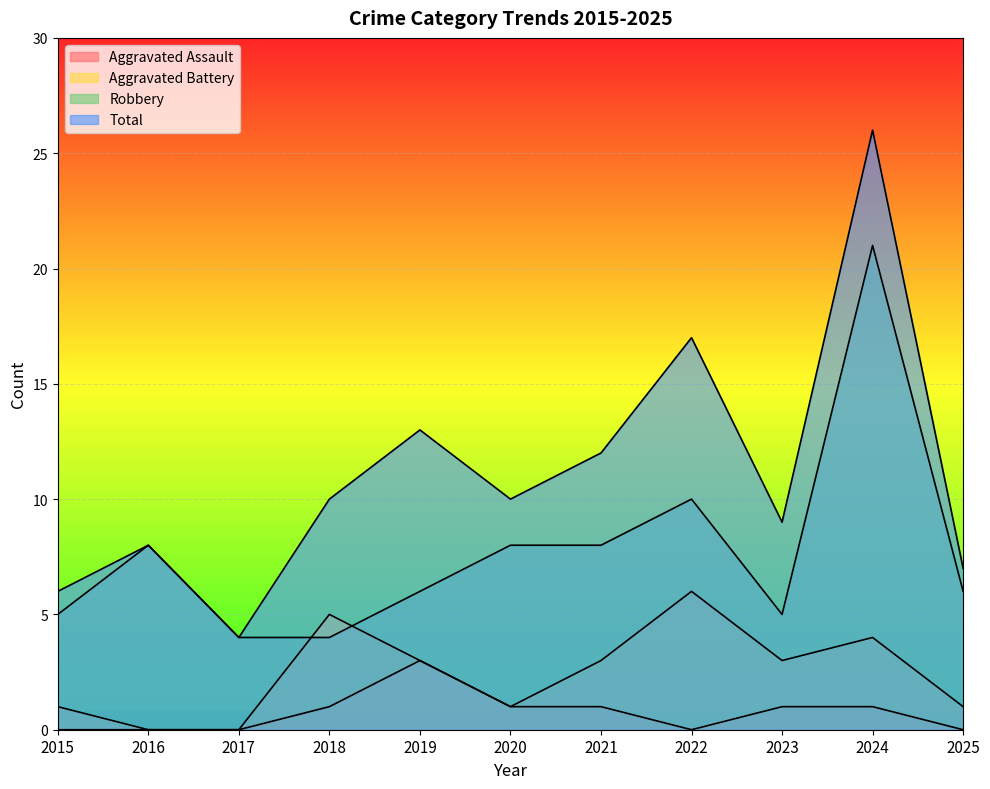

True or false: Total and Robbery intersect in this chart.

False